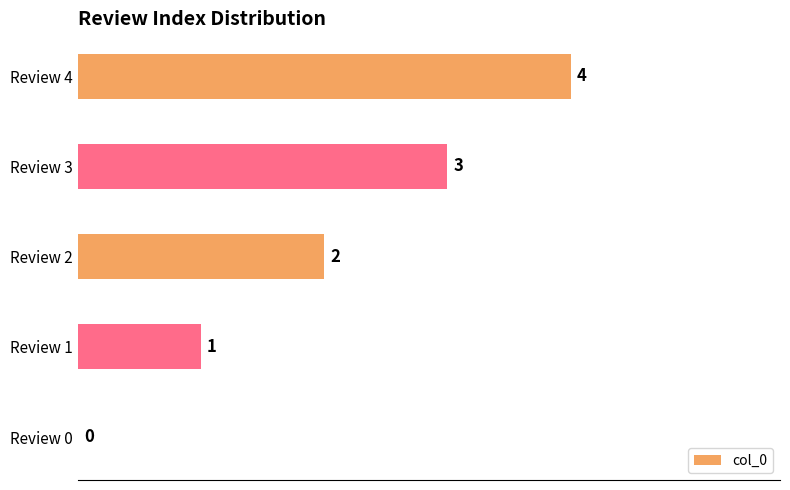

Are the bars grouped side by side (vs. stacked)?

No